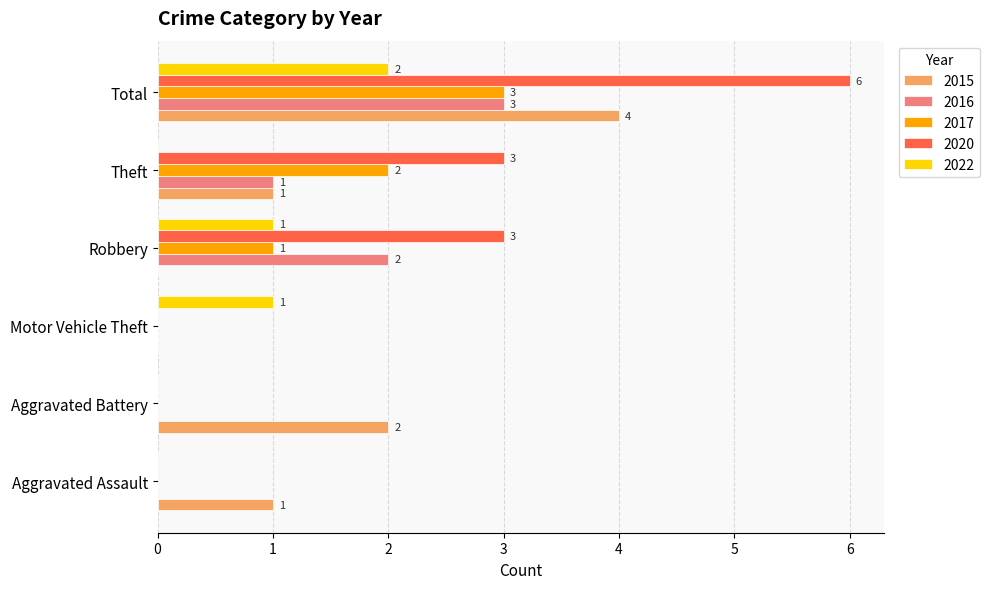

The 2020 series shows 3 at Robbery. True or false?

True